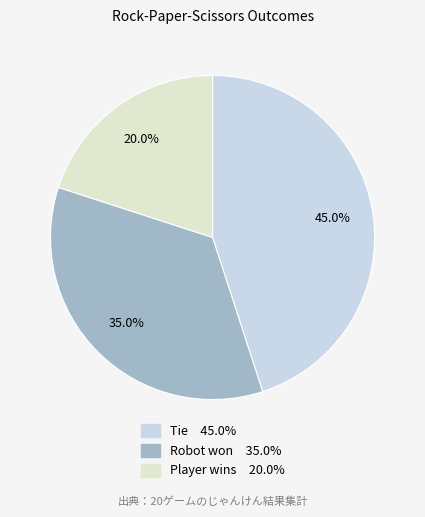

What is the total percentage of Player wins and Tie?

65.0%